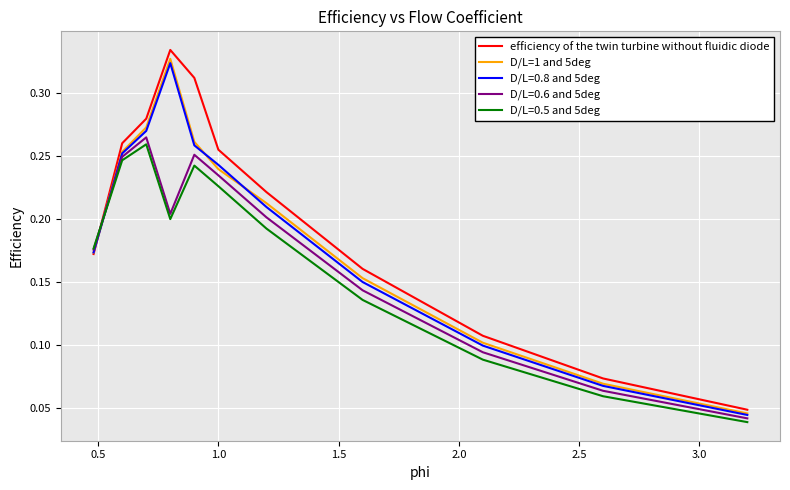

How many times do D/L=0.5 and 5deg and efficiency of the twin turbine without fluidic diode cross each other?

1